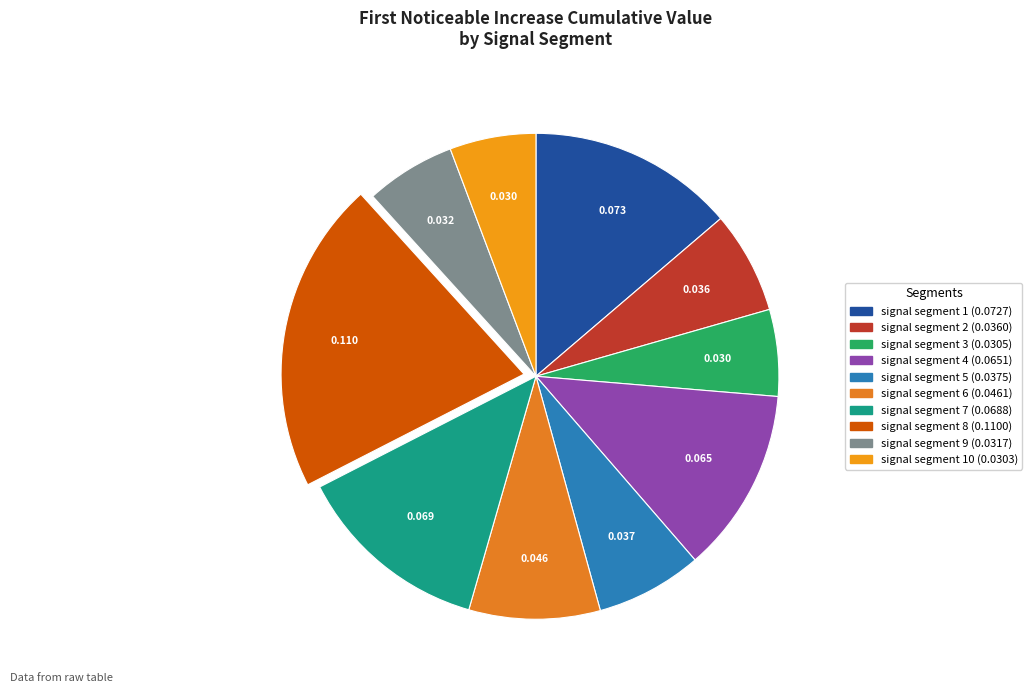

What is the largest slice in the pie chart?

signal segment 8